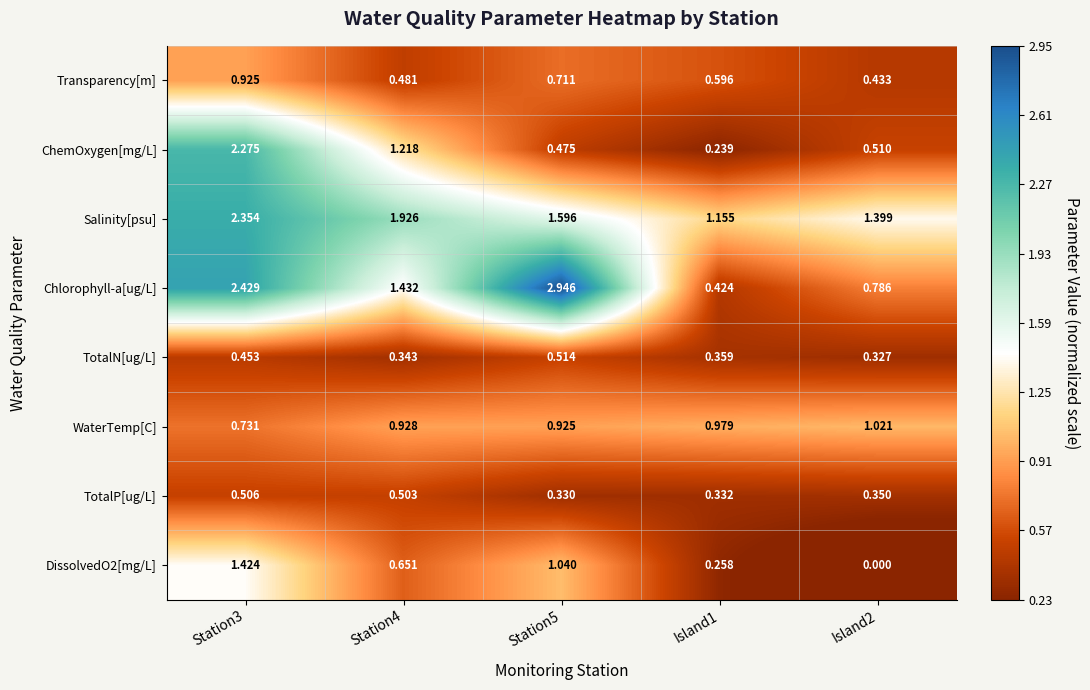

What is the total value across all series at Station5?

8.5